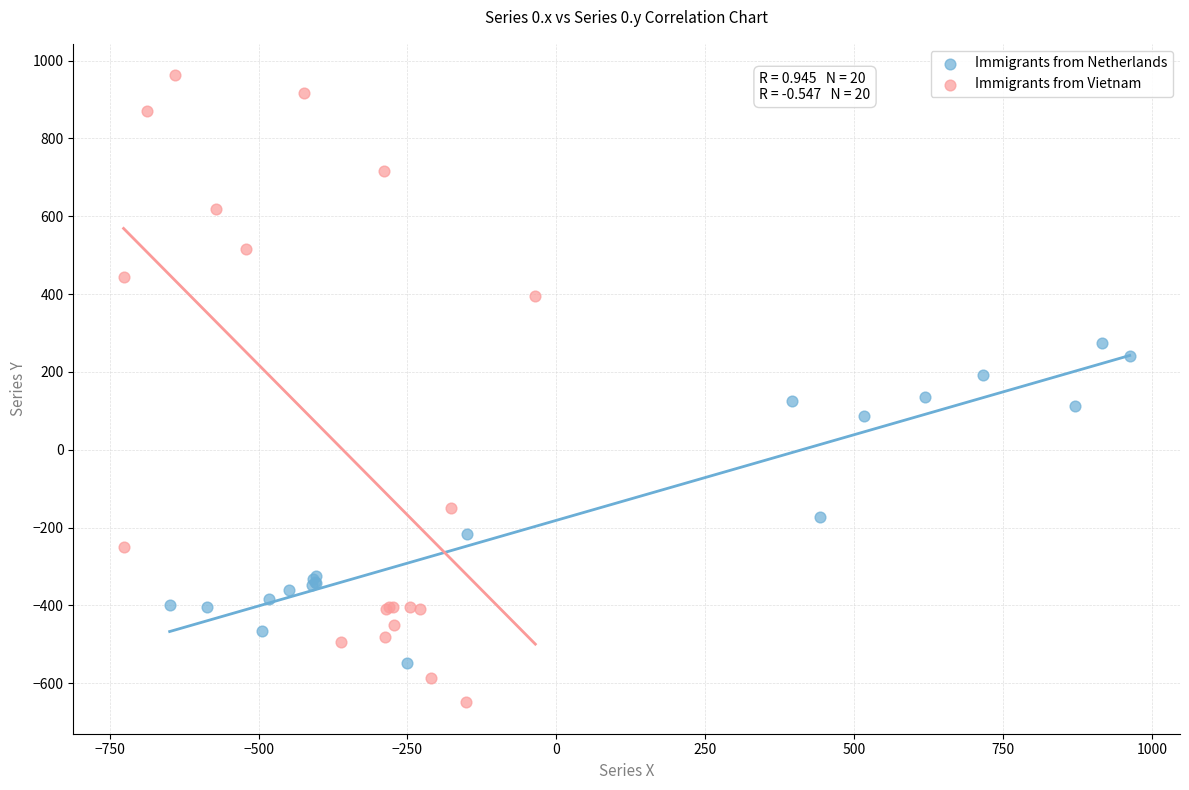

Which series reaches the minimum Y coordinate?

Immigrants from Vietnam